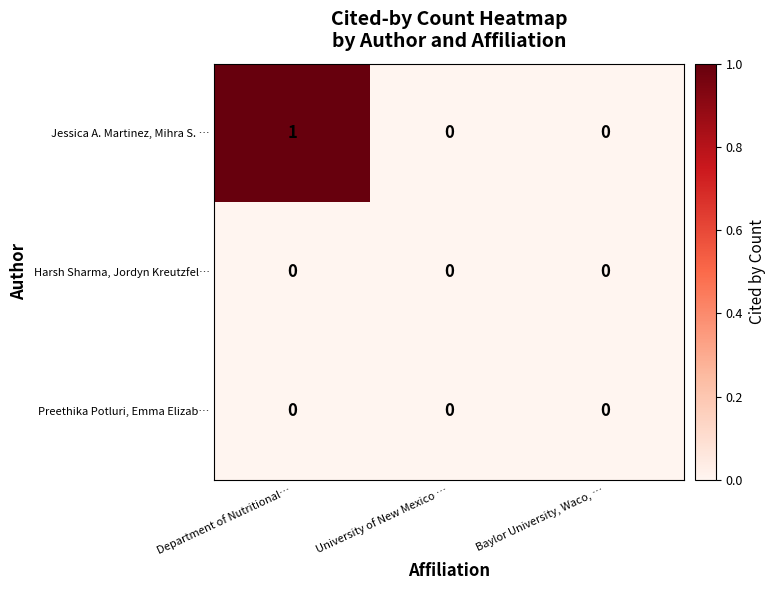

The value of Harsh Sharma, Jordyn Kreutzfel… at Baylor University, Waco, … is 0. True or false?

True